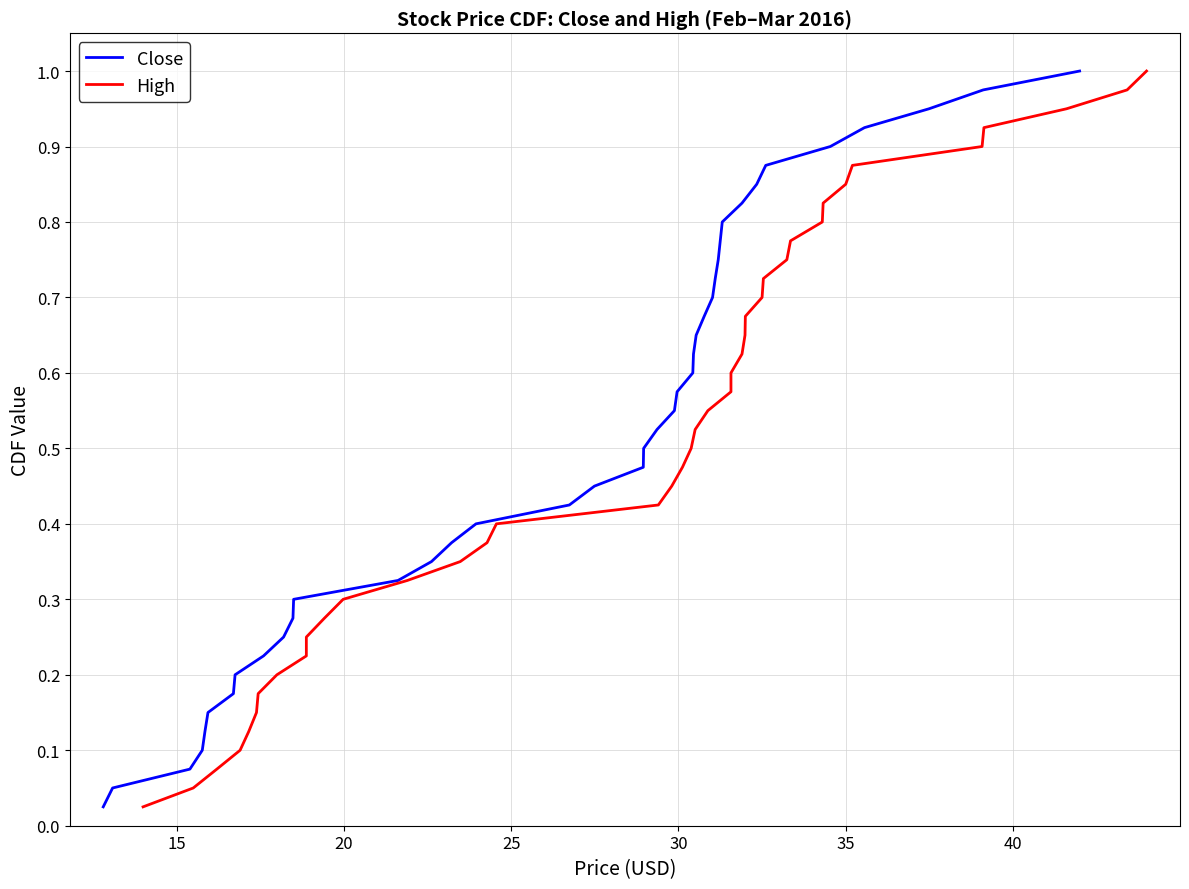

Does the chart display data point markers on the line(s)?

No